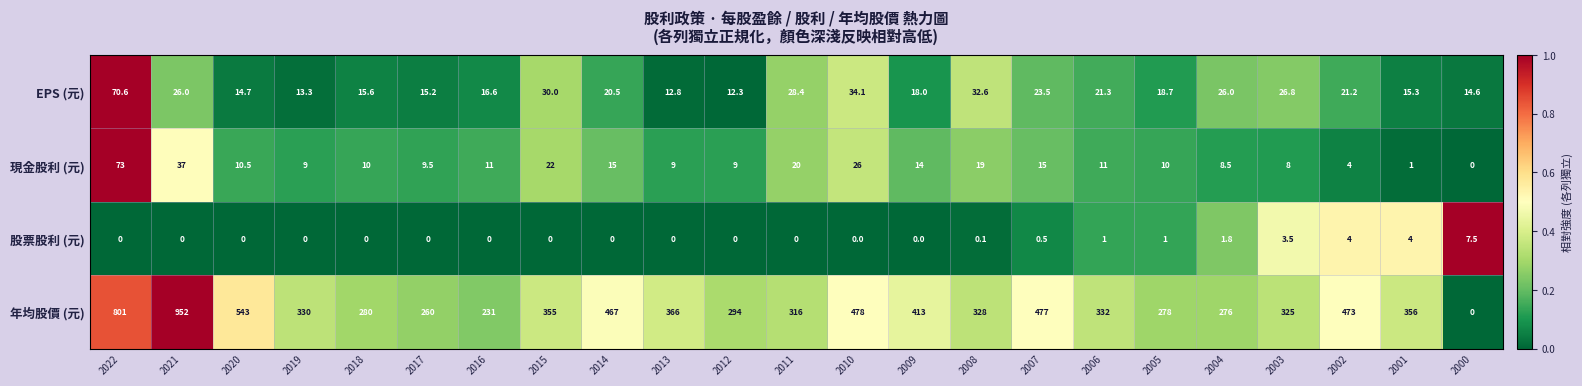

What is the difference between the second highest and second lowest values in the 股票股利 (元) series?

4.0